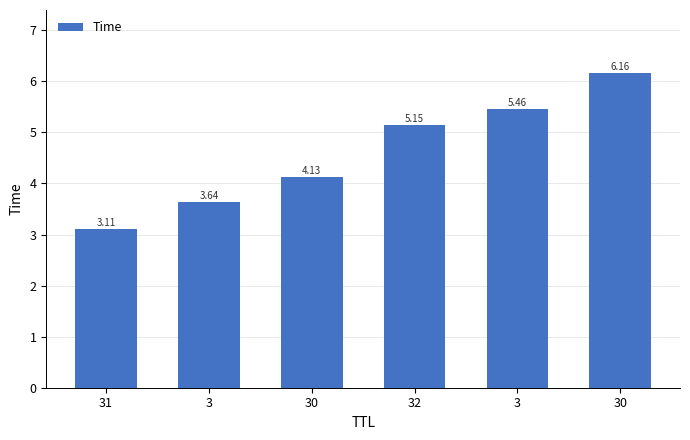

What is the value of the 4th bar from the left?

5.1